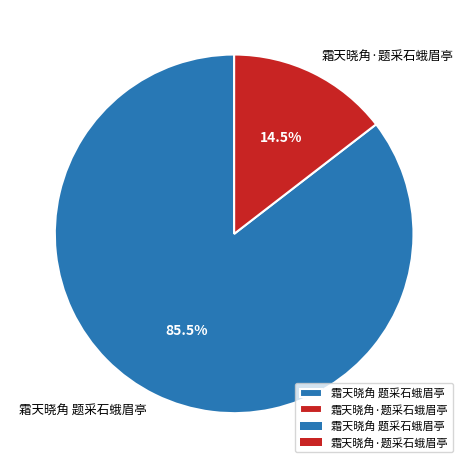

How many segments does this pie chart have?

2